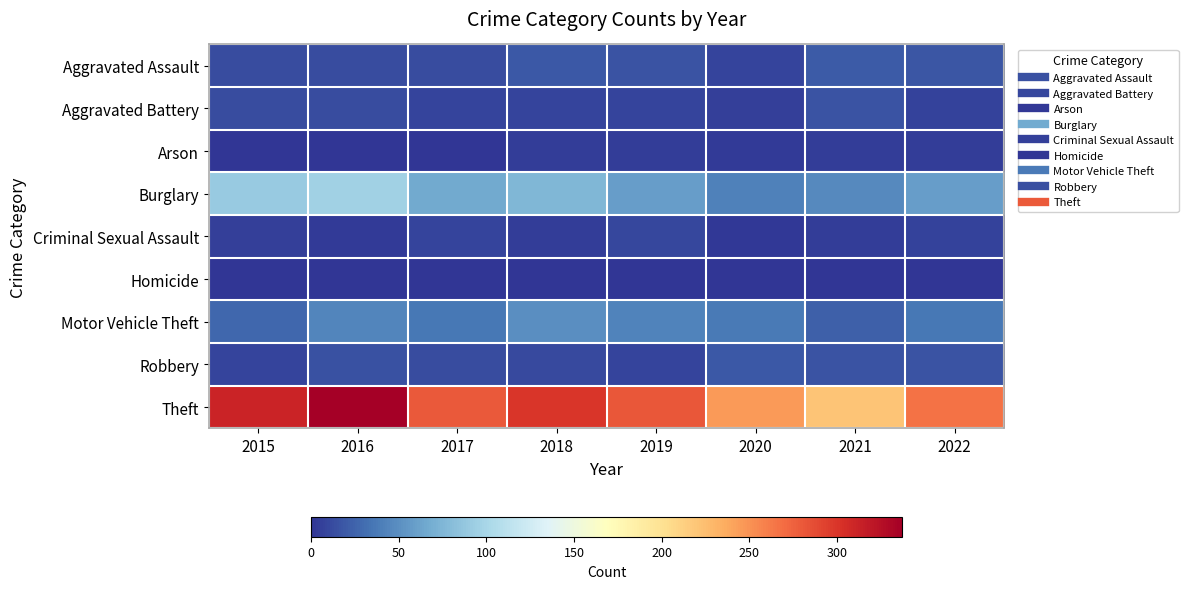

Which series has the largest range (max minus min)?

Theft